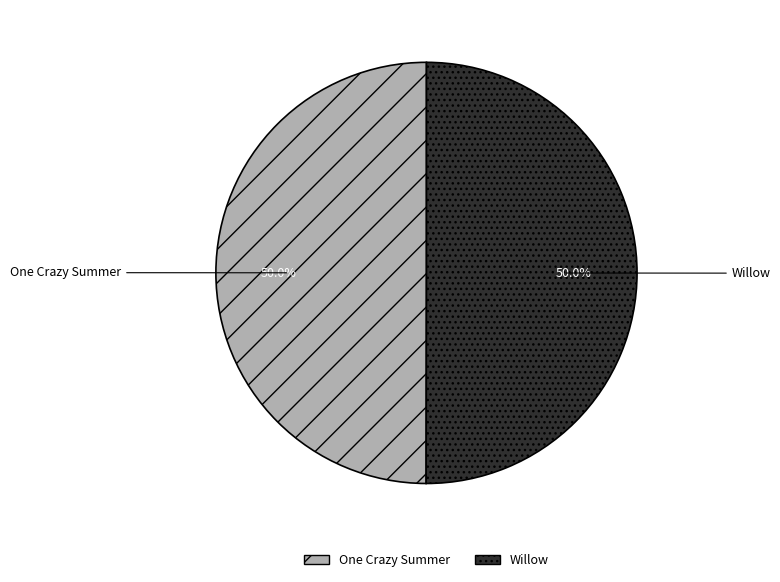

What is the ratio of the value at Willow to the value at One Crazy Summer?

1.0